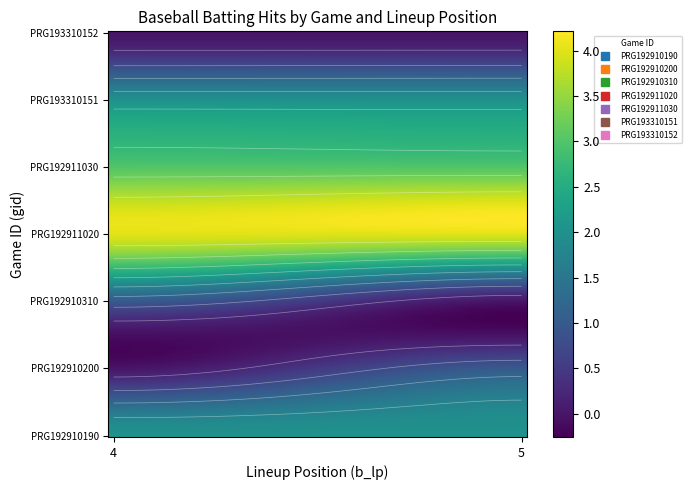

How many categories are shown in the chart?

2